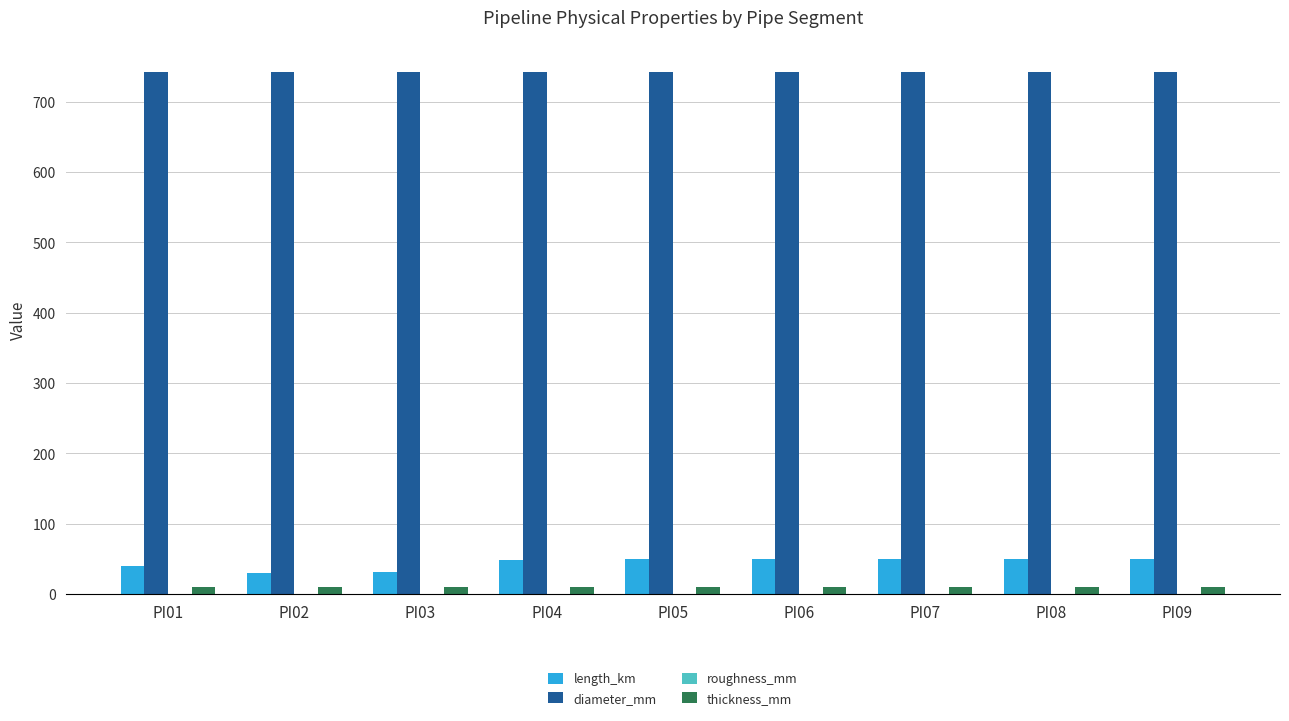

What is the difference between the length_km values at PI08 and PI03?

18.5